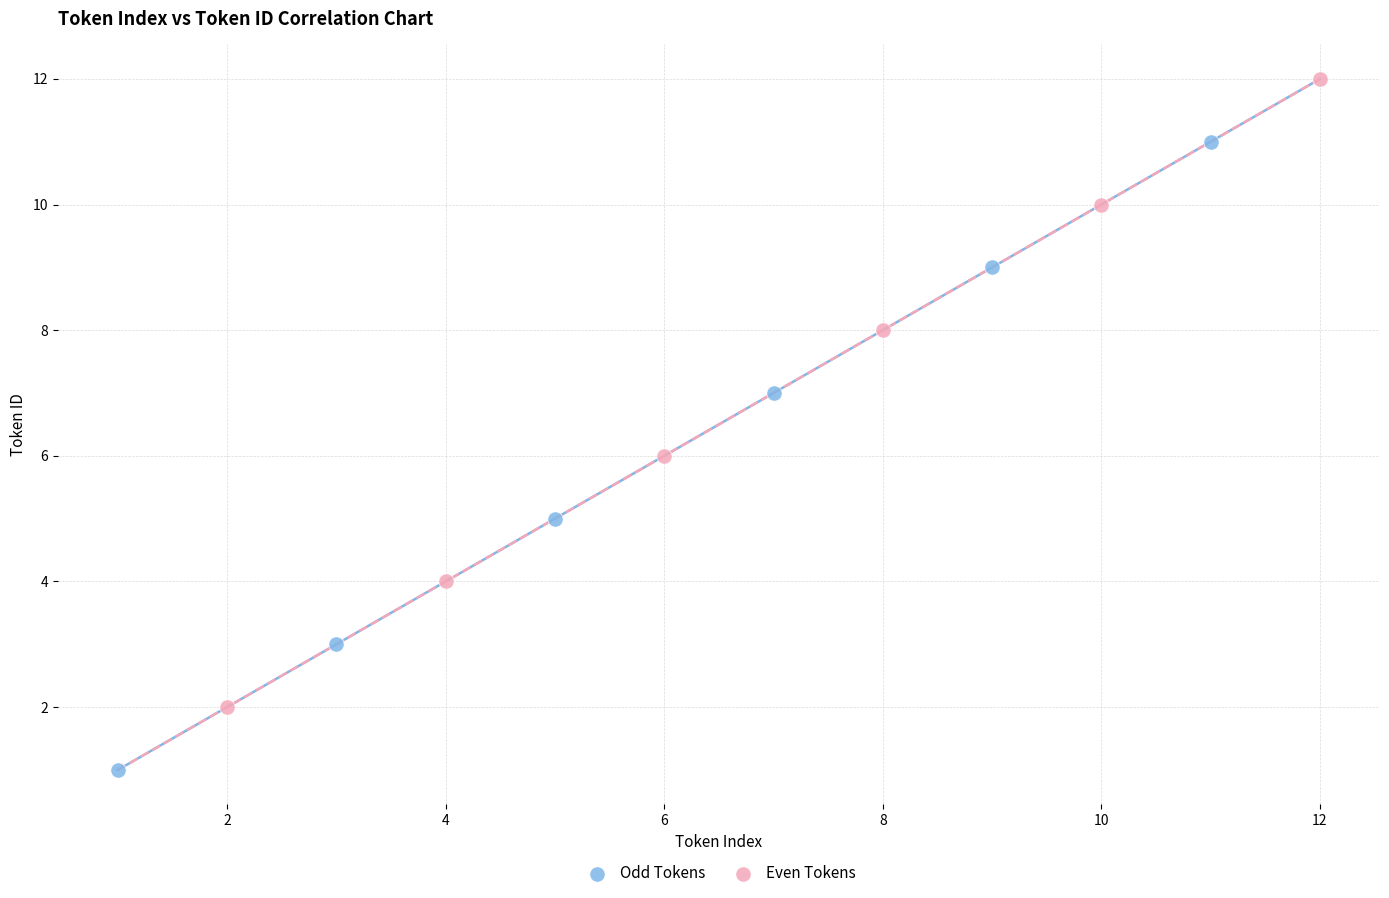

Which series contains the highest Y value?

Even Tokens